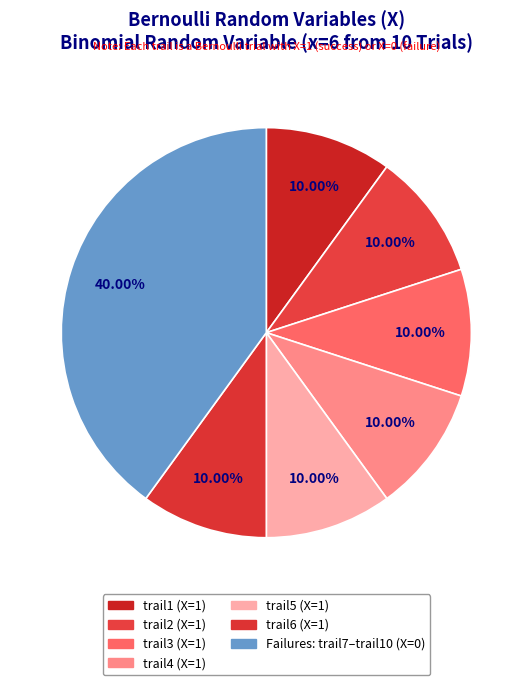

How many slices are in this pie chart?

7